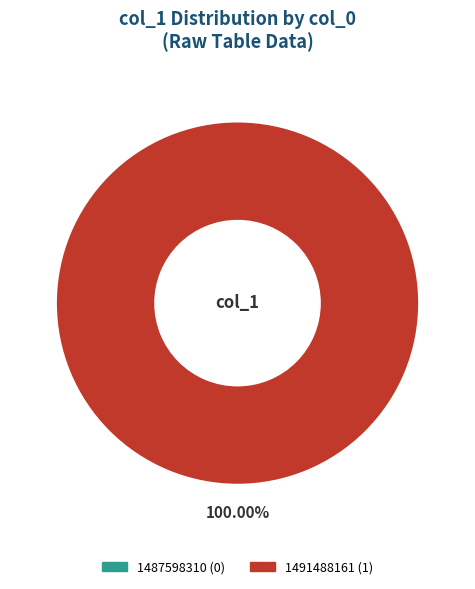

Count the number of slices in the pie.

2